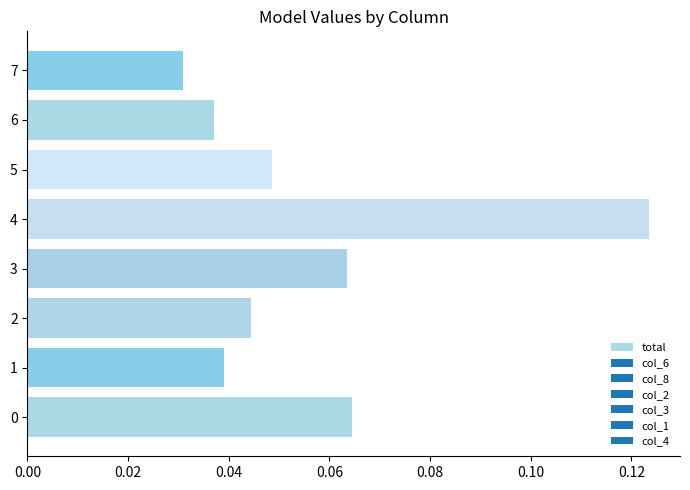

How many bars are there in total?

8